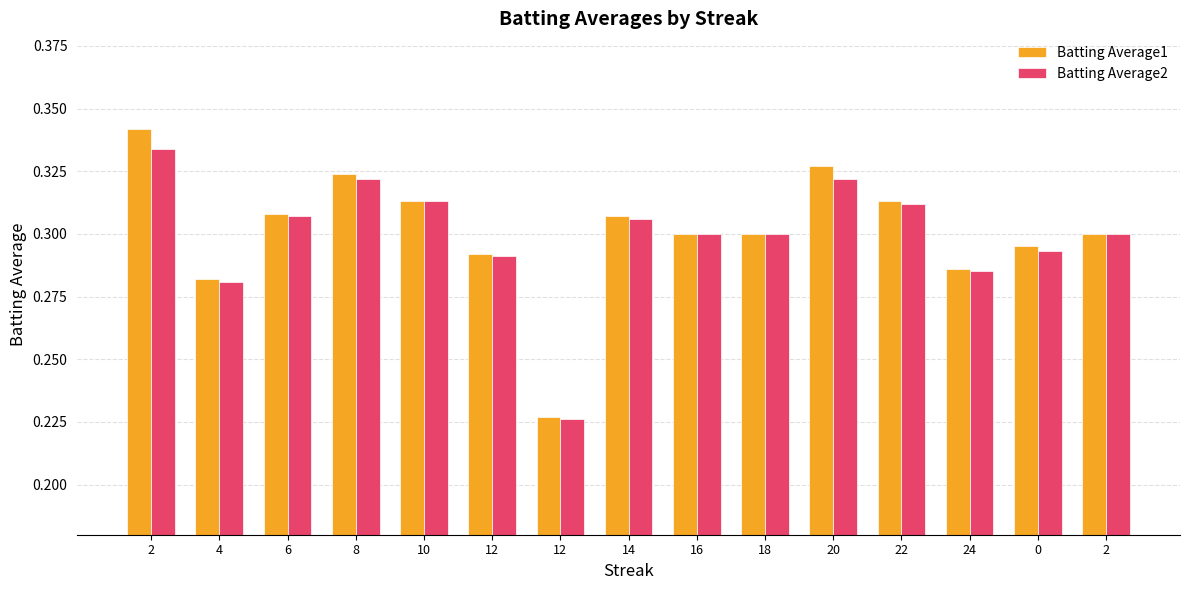

True or false: Batting Average2 has a value of 0.3 at 12.

True